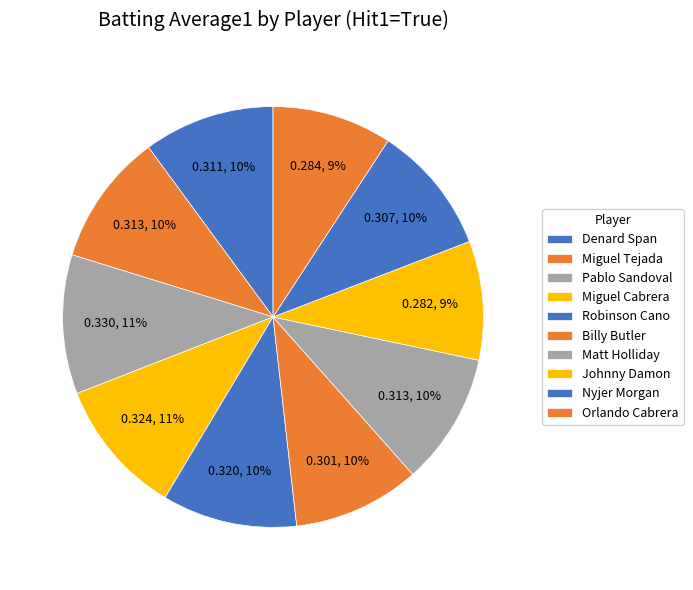

What percentage is the Miguel Cabrera slice, to the nearest percent?

11%